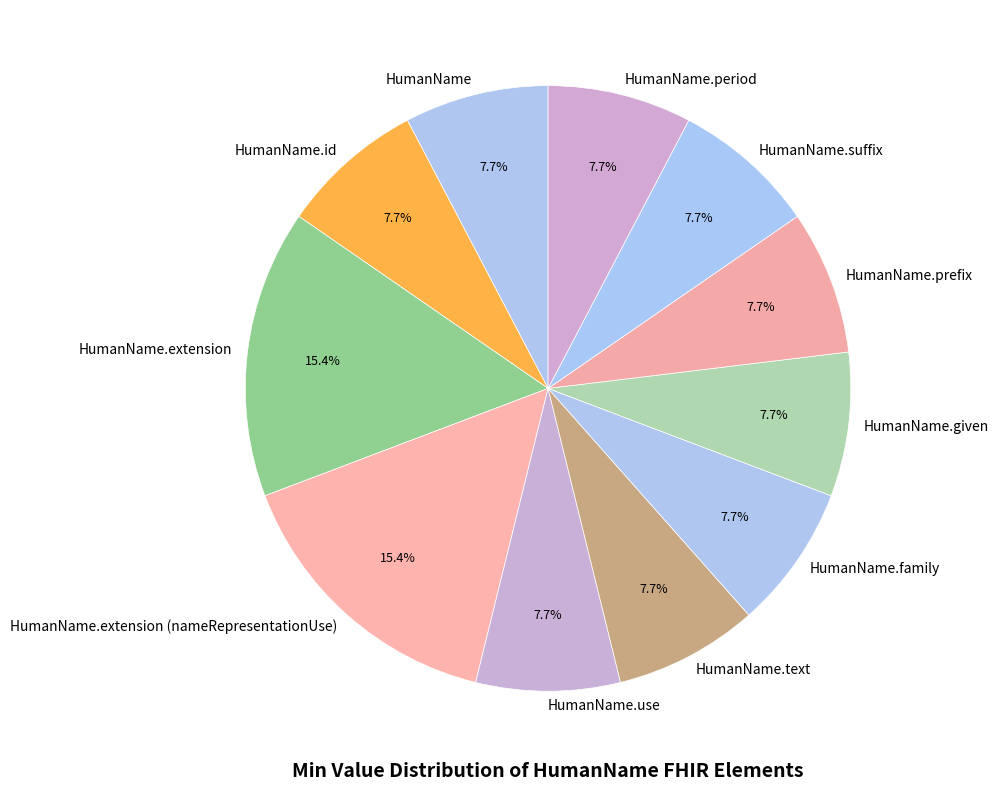

Is HumanName.text the majority of the pie?

No